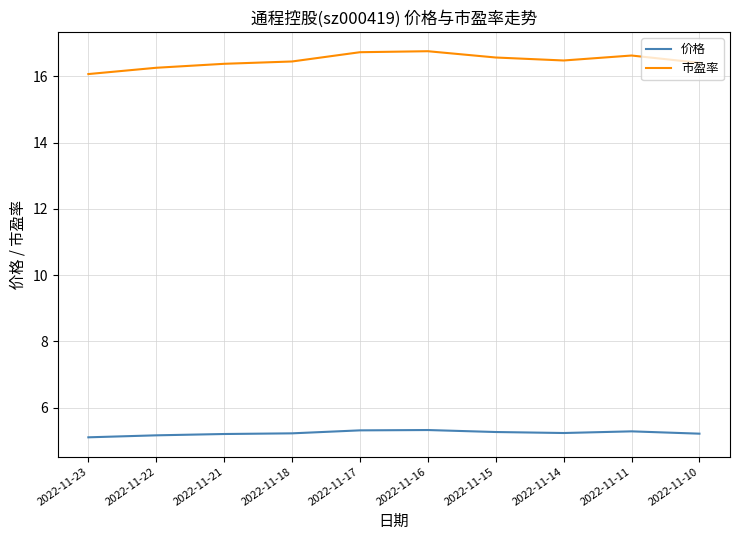

At 2022-11-17, list the series in order from largest to smallest.

市盈率, 价格